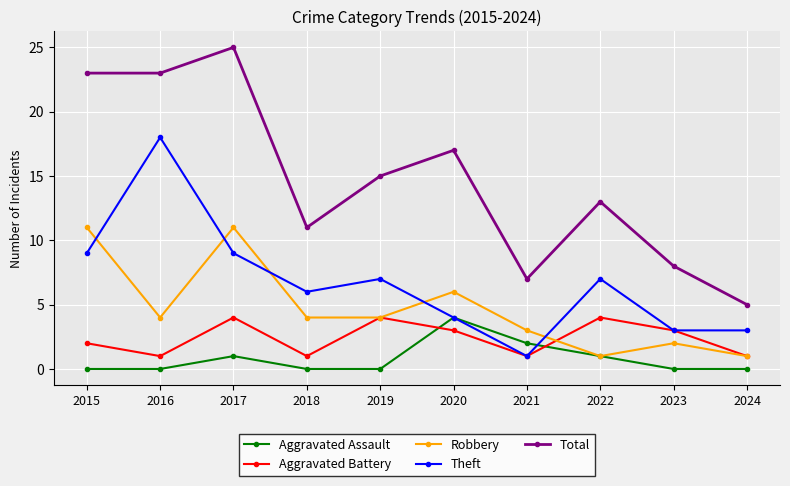

What is the difference between the maximum and minimum values in the Robbery series?

10